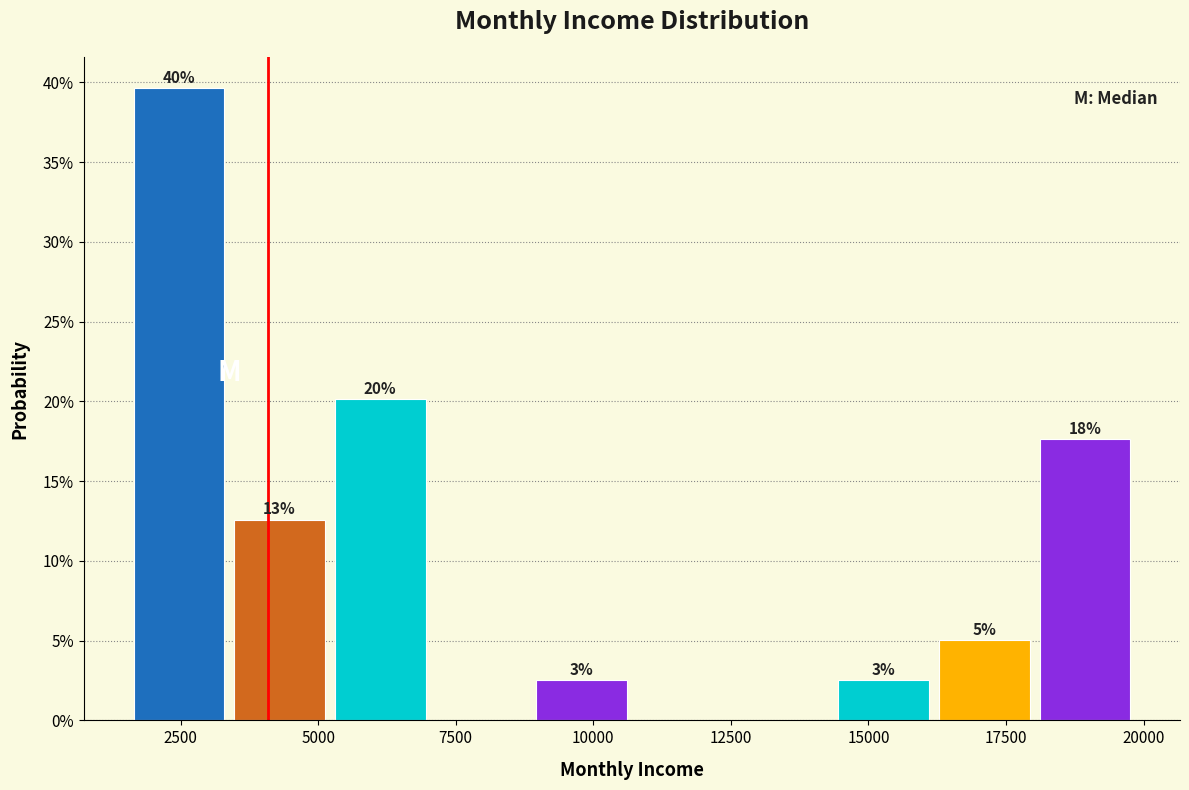

Read against the x-axis, roughly where is the centre of the tallest bar?

2500